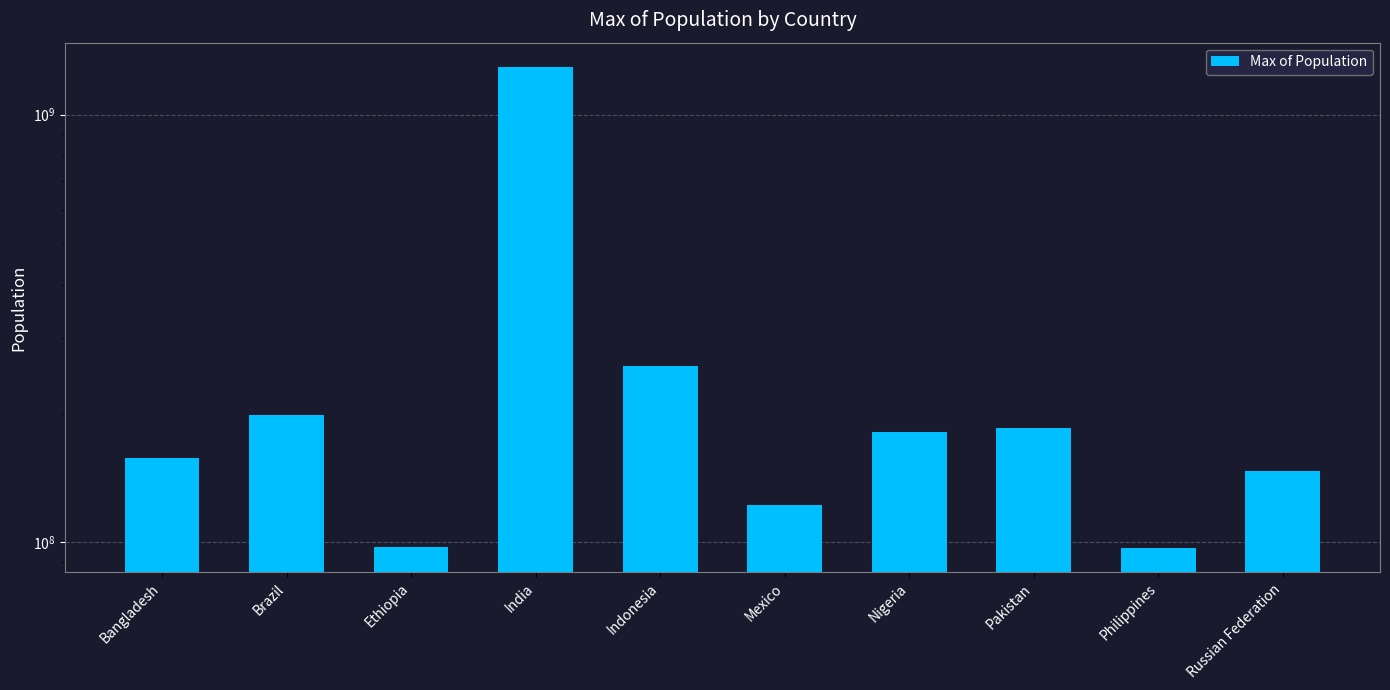

Are the bars horizontal?

No